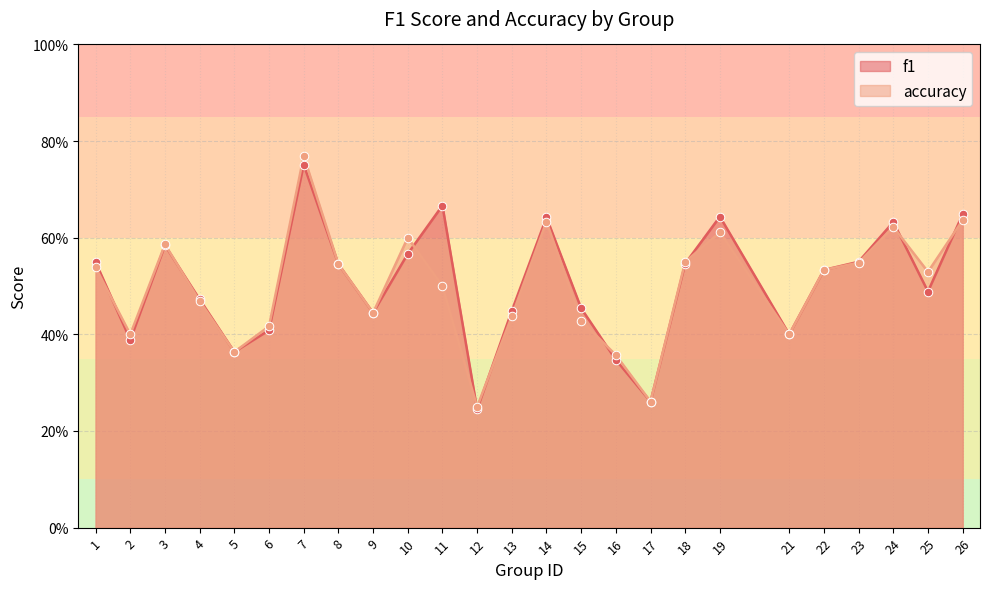

Which series has the largest Y range (max minus min)?

accuracy